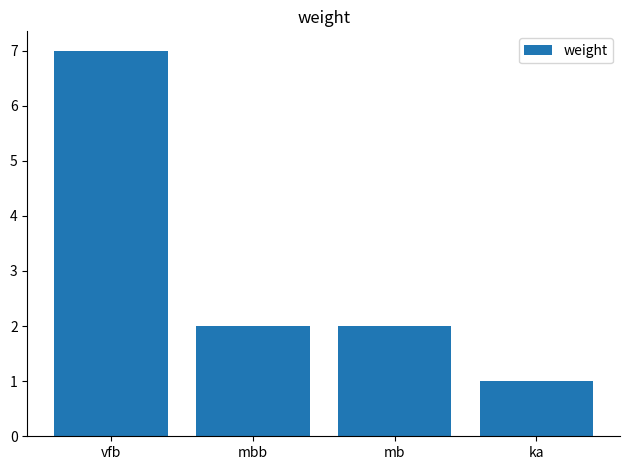

Which label corresponds to the smallest value in the chart?

ka